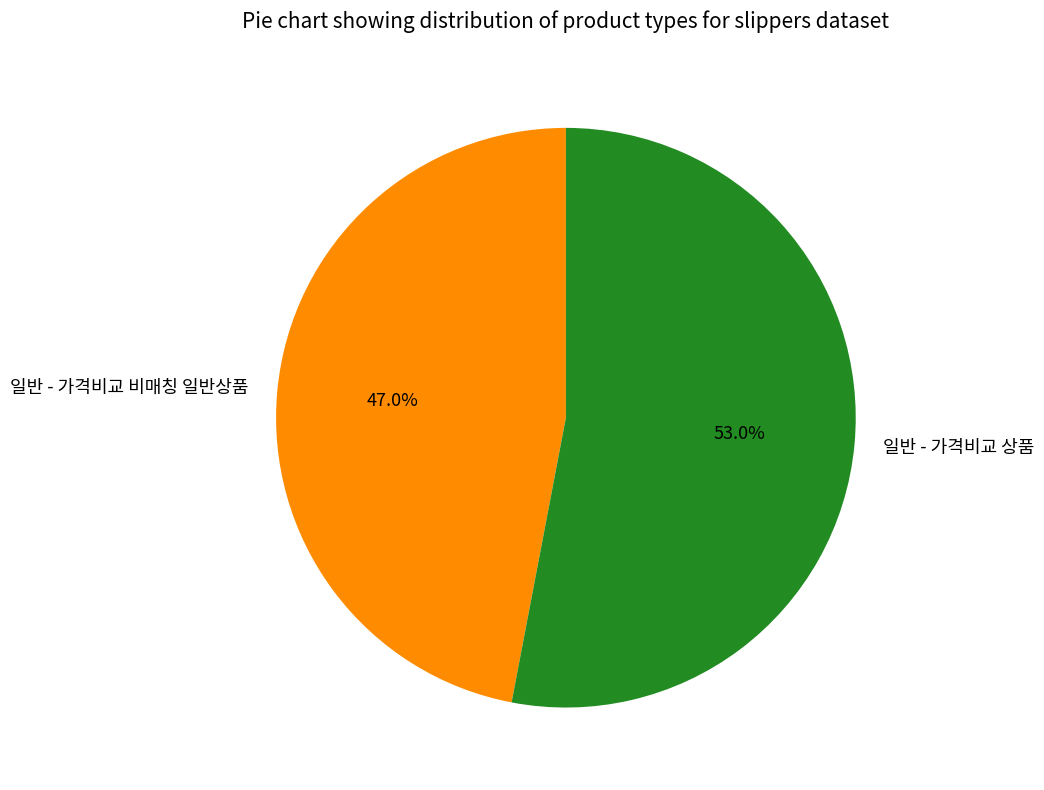

What is the total percentage of 일반 - 가격비교 비매칭 일반상품 and 일반 - 가격비교 상품?

100.0%